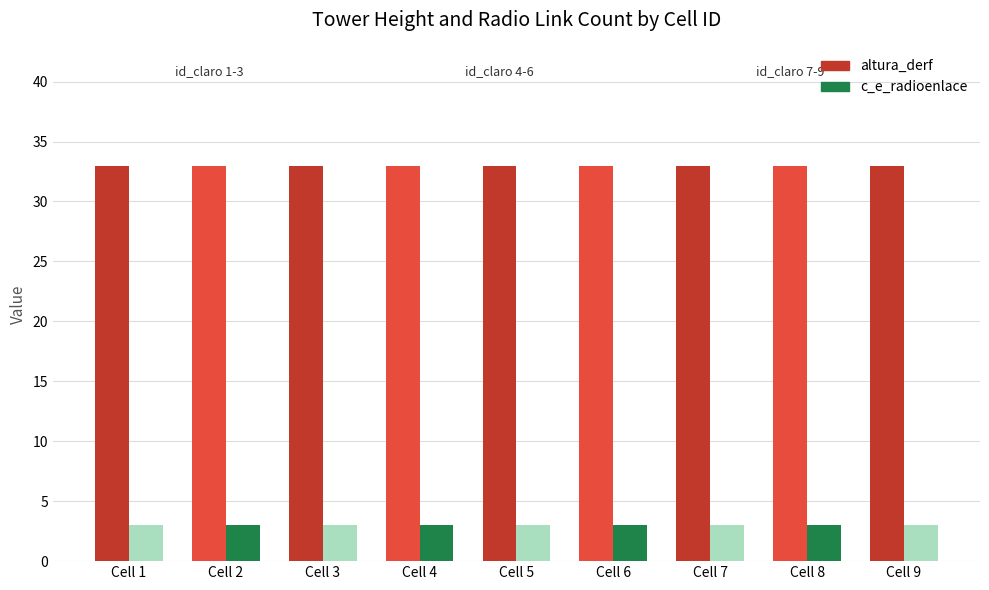

What is the maximum value for c_e_radioenlace?

3